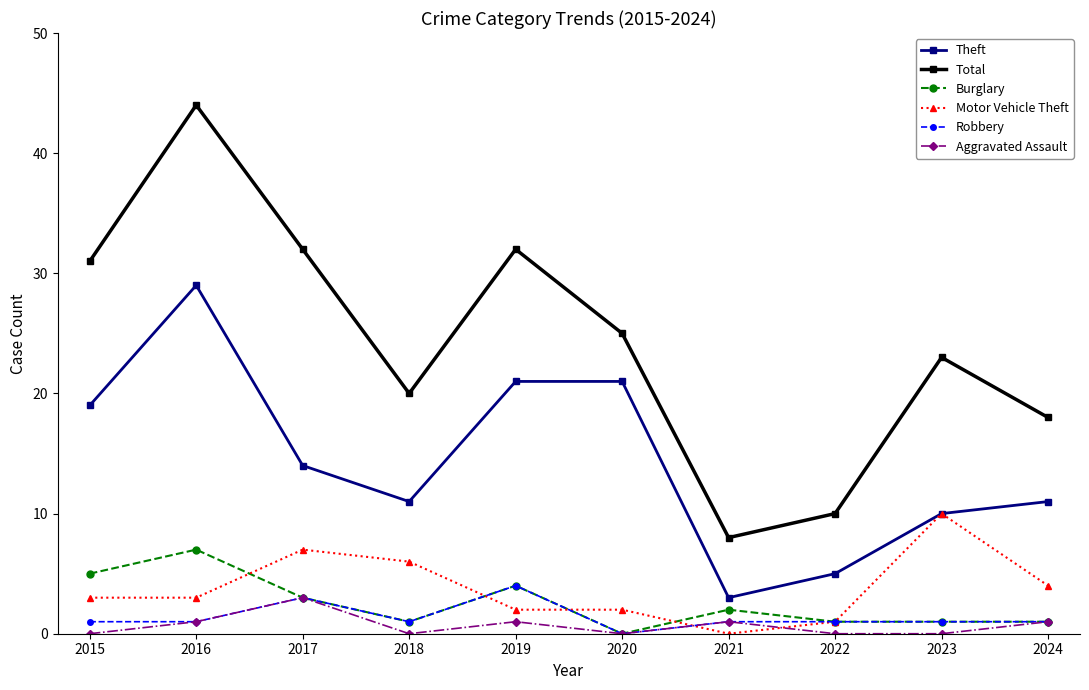

The value of Theft at 2017 is 14. True or false?

True